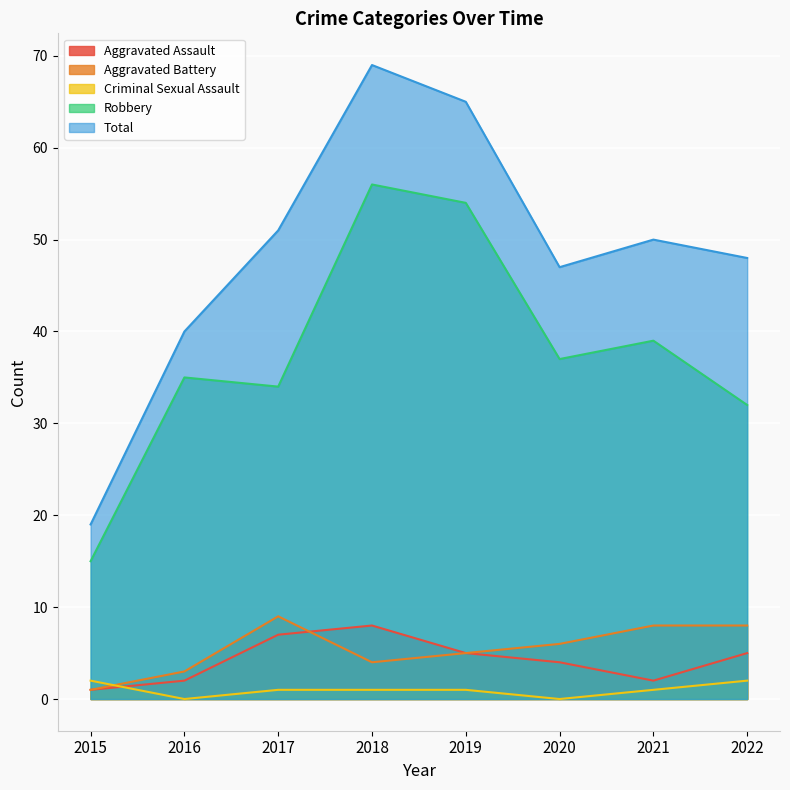

What is the approximate value of Aggravated Battery at 2020?

6